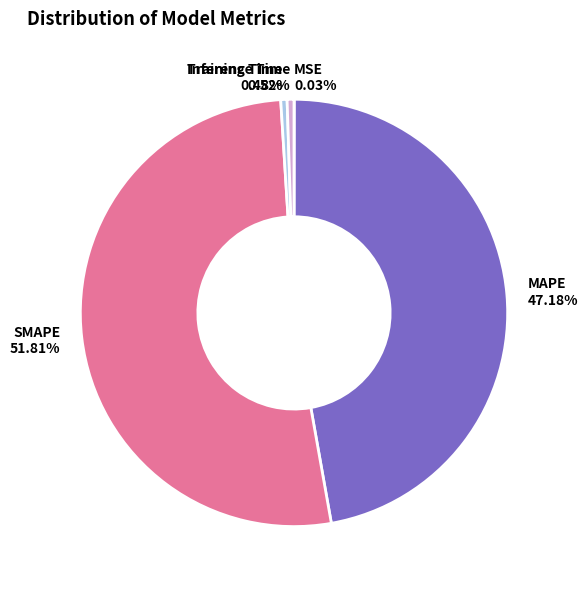

Which category has the biggest portion of the pie?

SMAPE